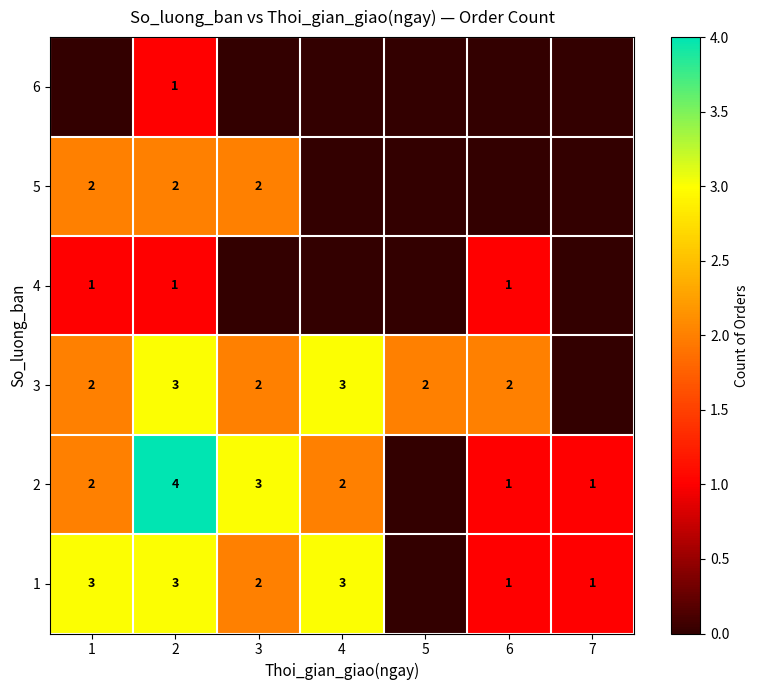

Is it true that 3 equals 4 at 4?

False